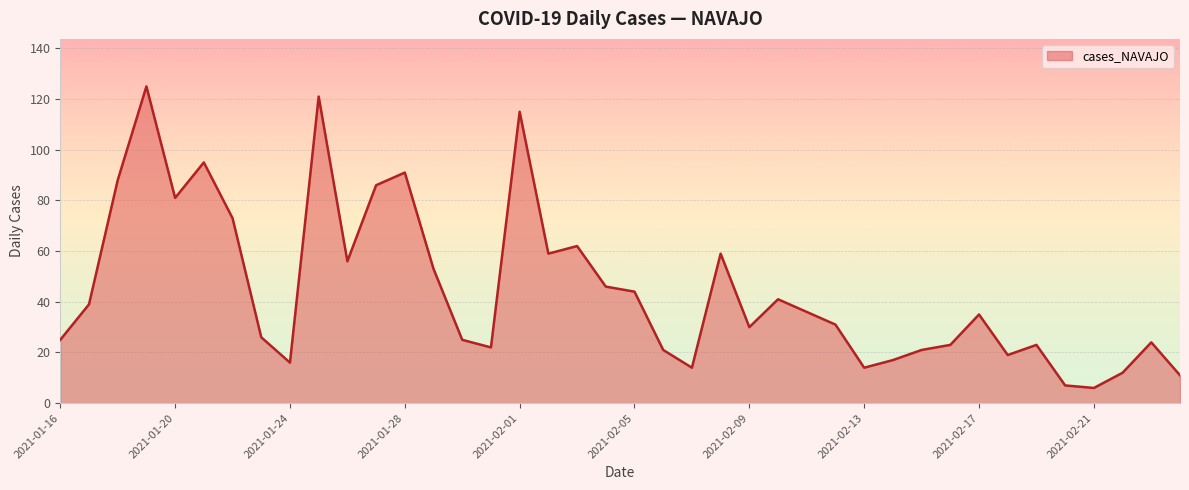

How many lines are shown in the chart?

1